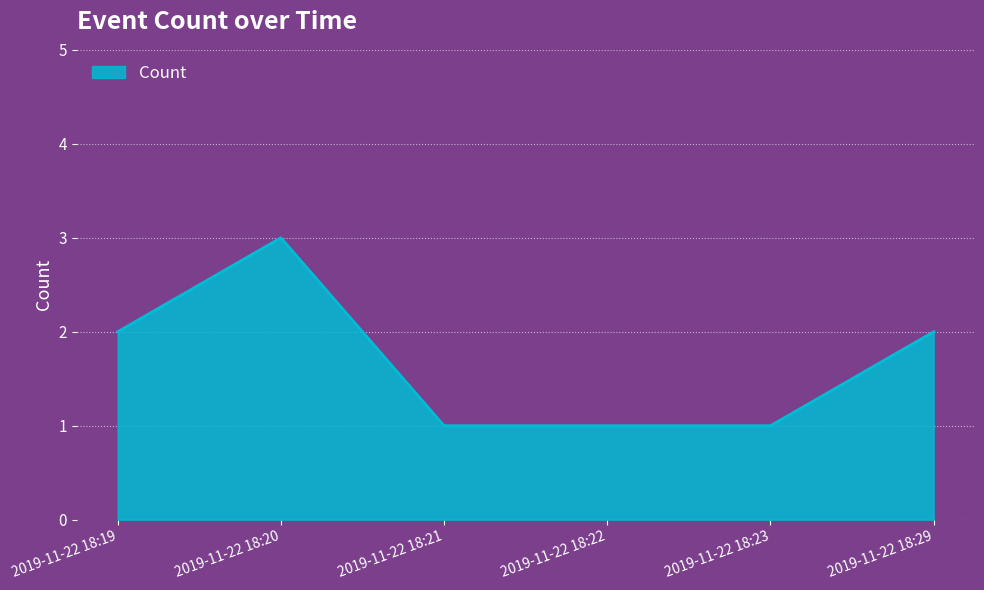

What is the change in value from 2019-11-22 18:21 to 2019-11-22 18:29?

+1